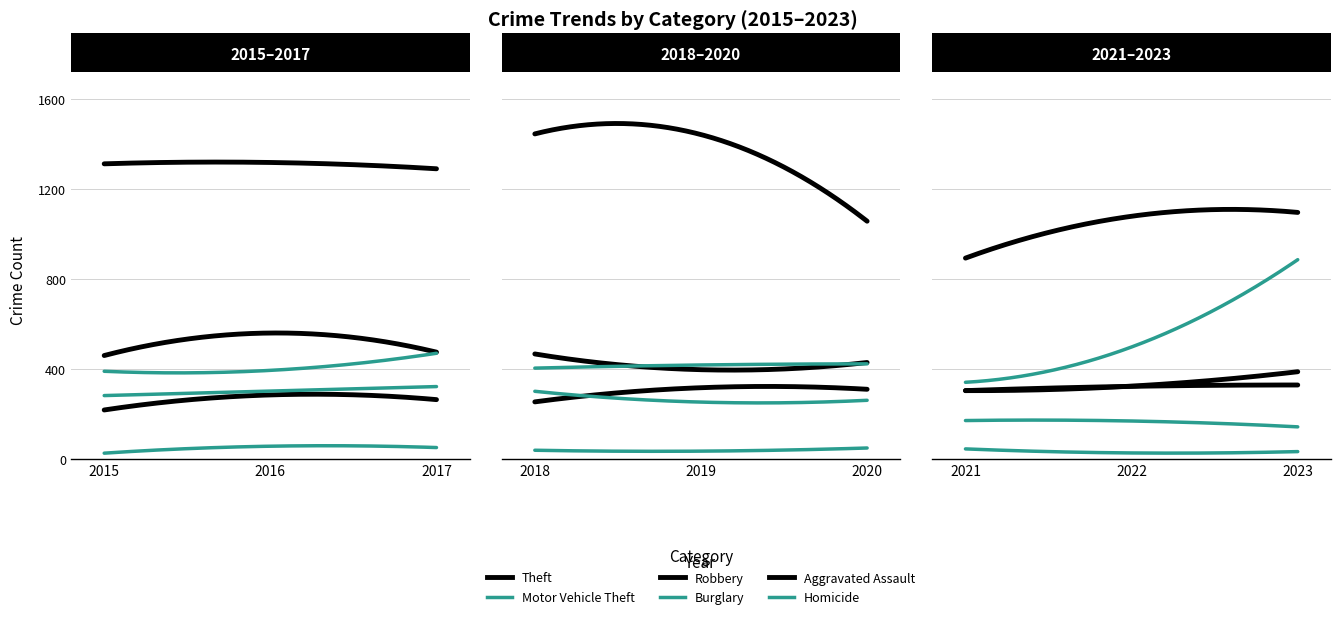

Reading left to right, transcribe all the data shown in this chart.

Aggravated Assault: 219	286	265	255	318	311	305	324	330
Robbery: 461	561	476	468	398	430	305	325	389
Theft: 1313	1319	1291	1446	1443	1058	894	1080	1097
Burglary: 283	303	323	302	254	262	172	170	144
Motor Vehicle Theft: 391	395	471	405	419	424	342	499	887
Homicide: 27	58	52	40	36	50	46	28	34